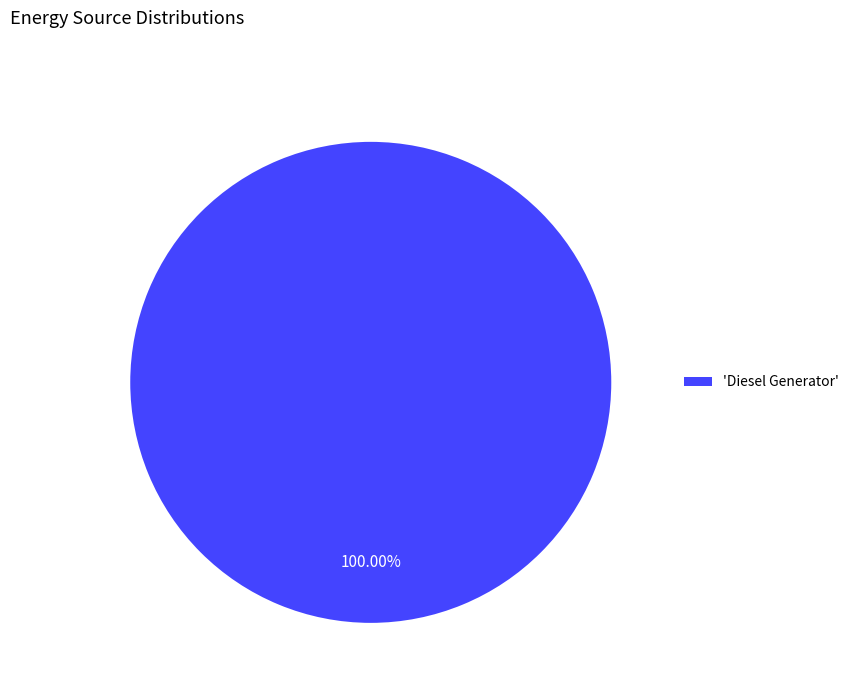

How many slices are in this pie chart?

1